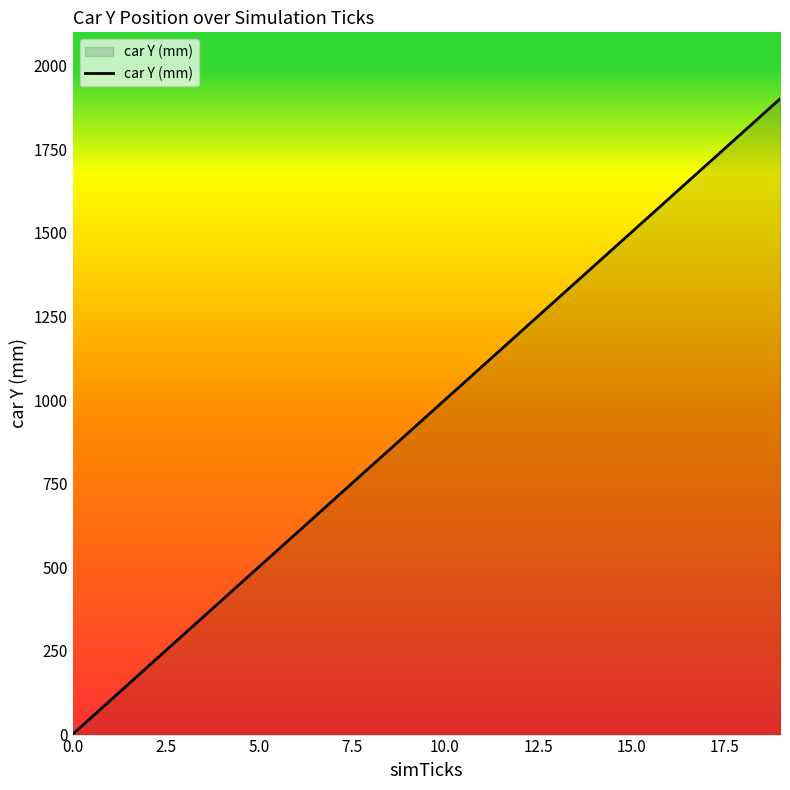

What is the difference between the maximum and minimum values?

1900